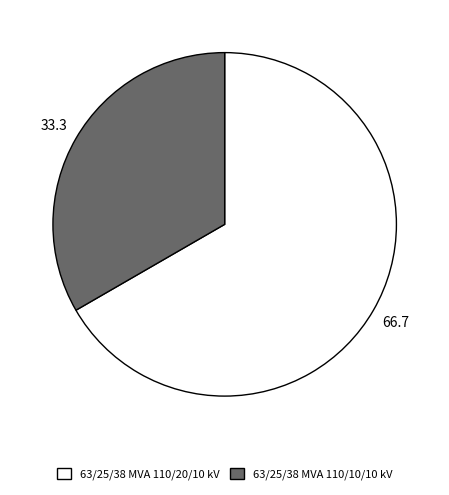

Is it true that 63/25/38 MVA 110/20/10 kV is 67% of the pie?

True